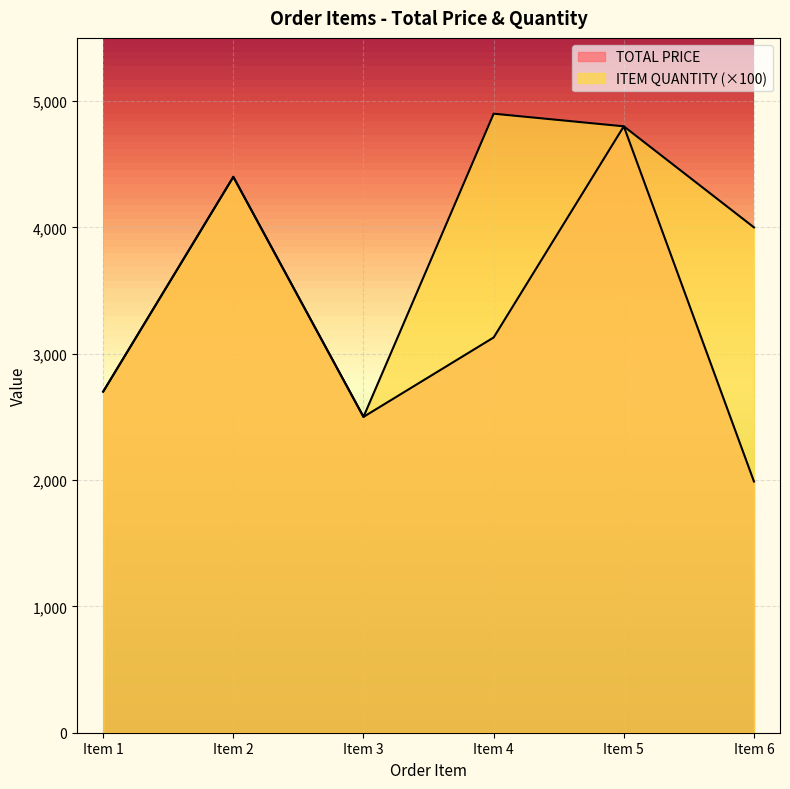

Where is the first local minimum for ITEM QUANTITY?

Item 3